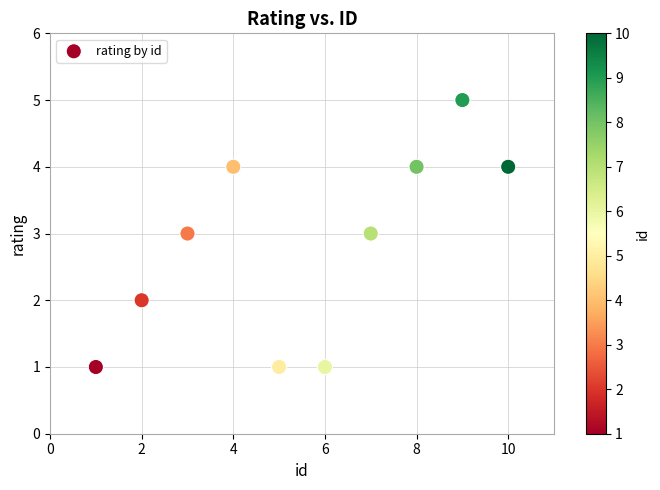

What is the range of Y values (max minus min)?

4